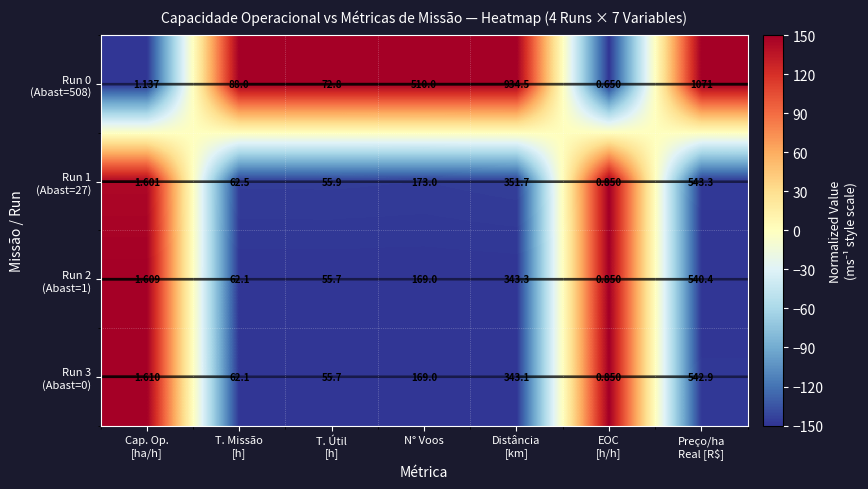

Between Distância
[km] and Cap. Op.
[ha/h], which is larger?

Distância
[km]